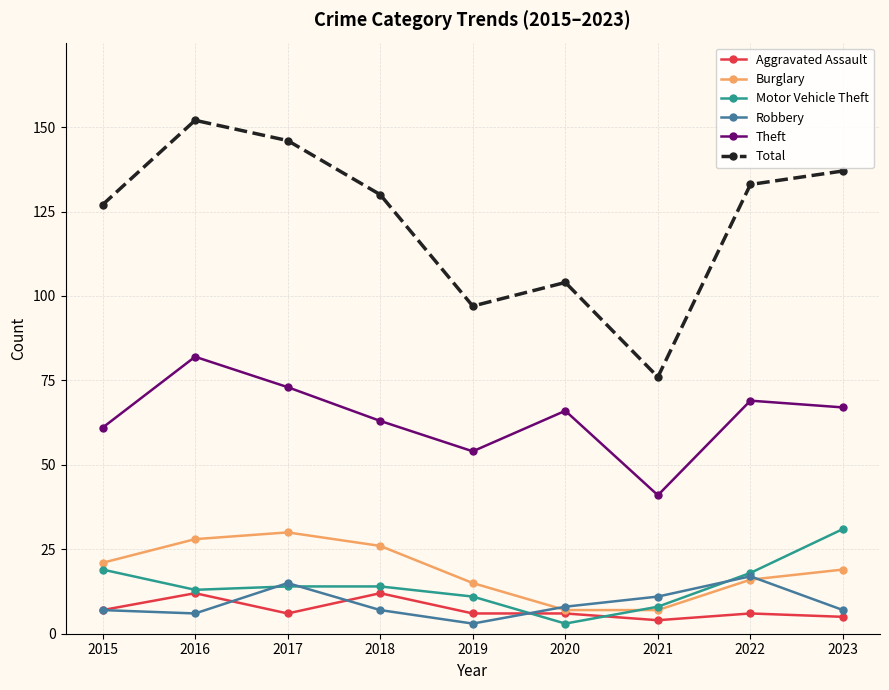

Does the chart display data point markers on the line(s)?

Yes